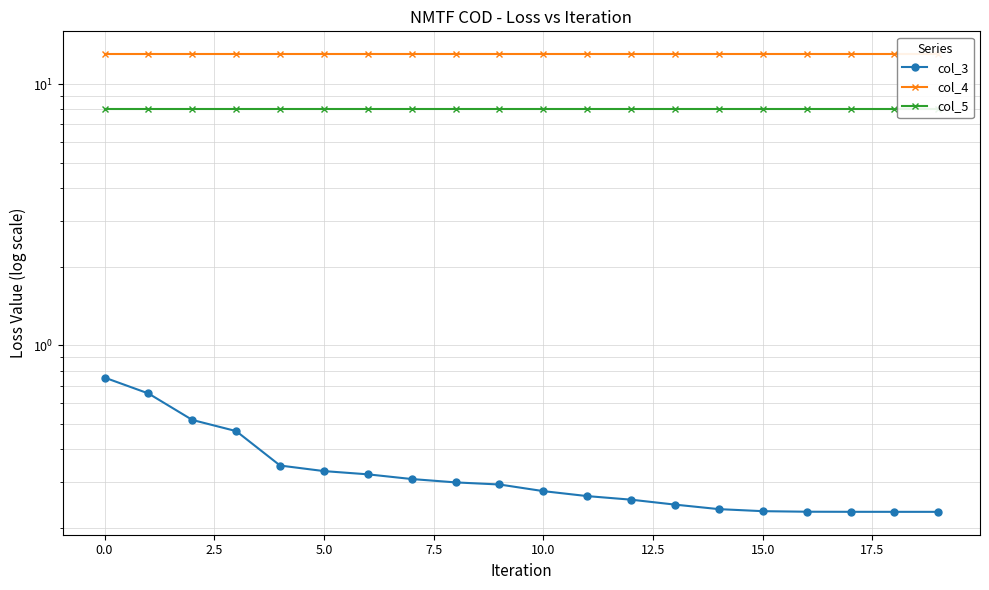

What are all the series names shown in the legend?

col_3, col_4, col_5